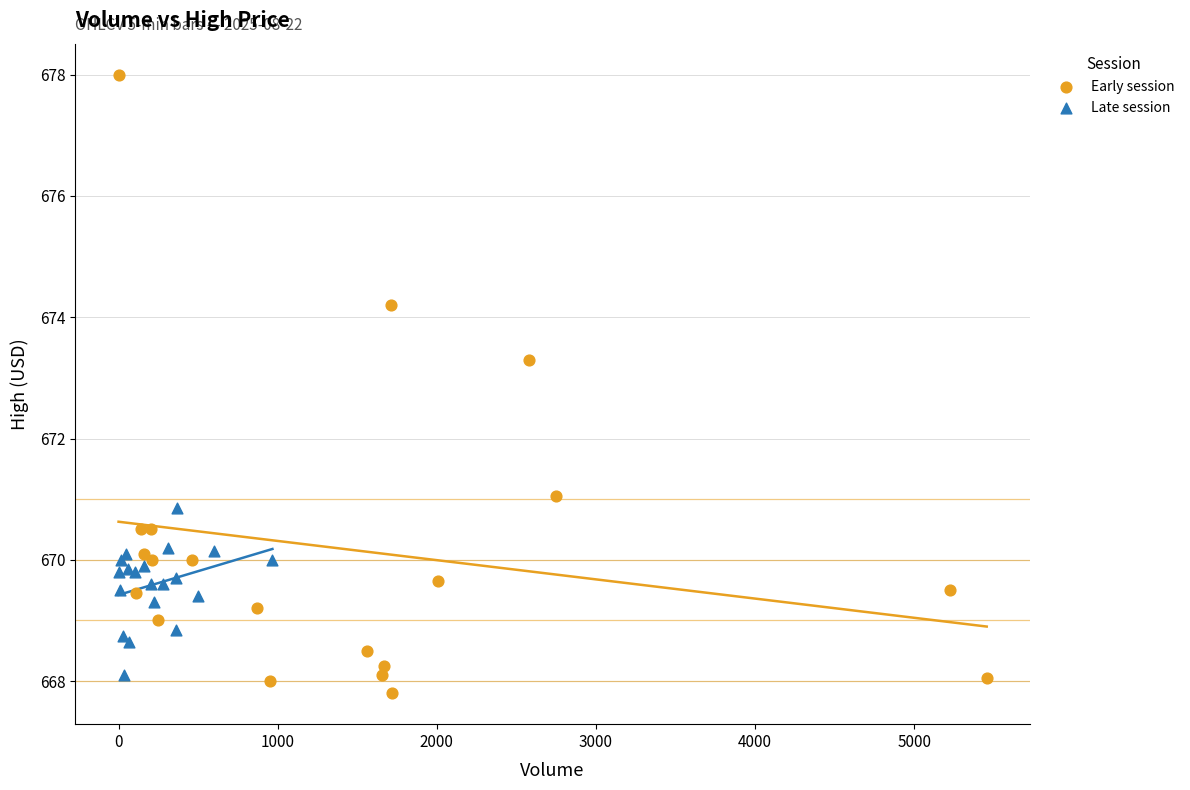

Which series contains the highest Y value?

Early session